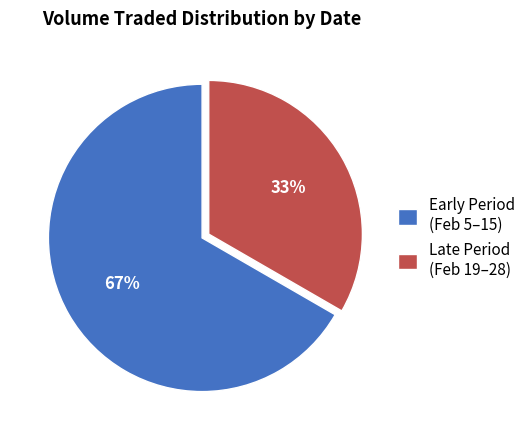

What percentage is the Late Period (Feb 19–28) slice, to the nearest percent?

33%